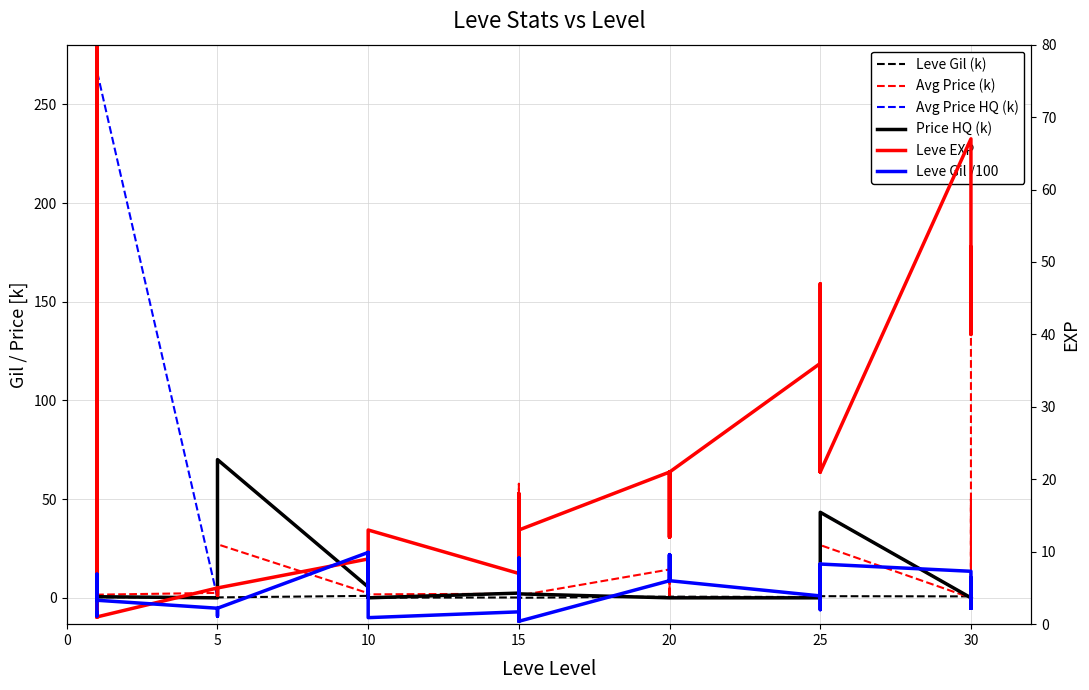

At which category does Leve Gil /100 reach its first local valley?

5